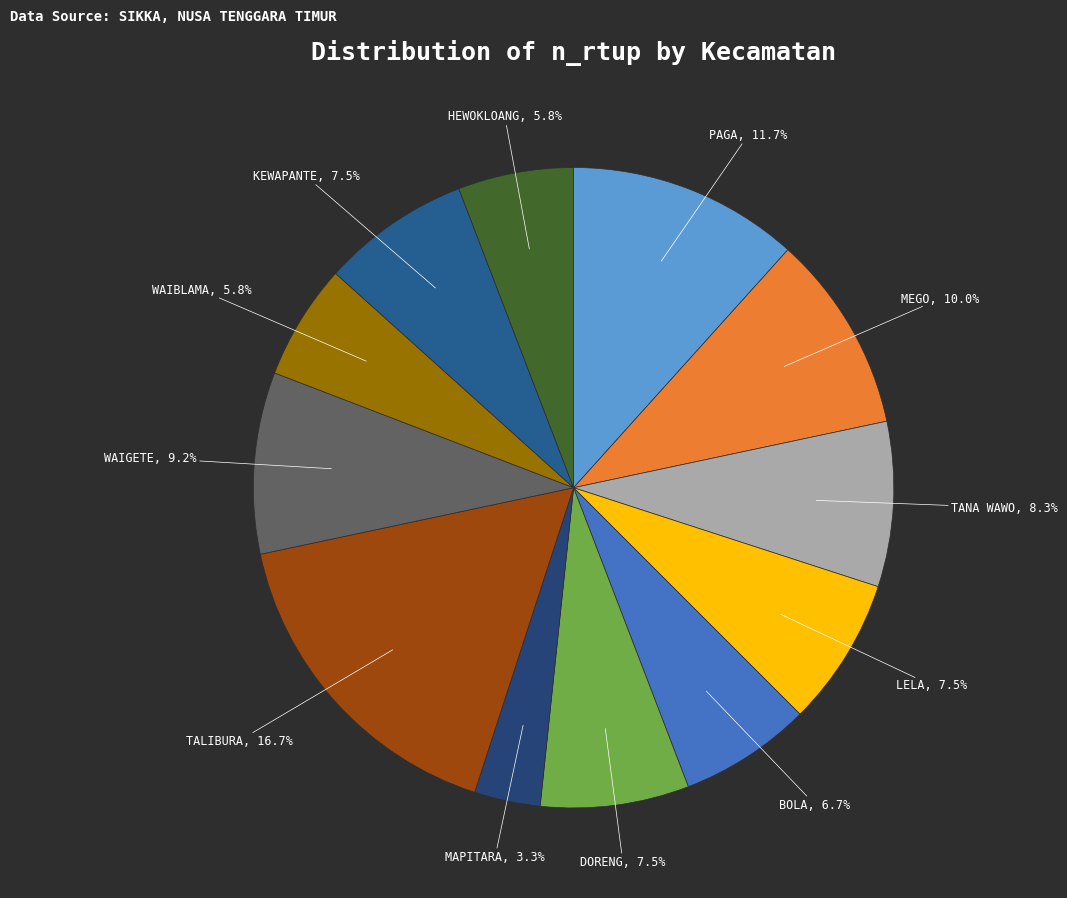

Is there a majority slice in this chart?

No